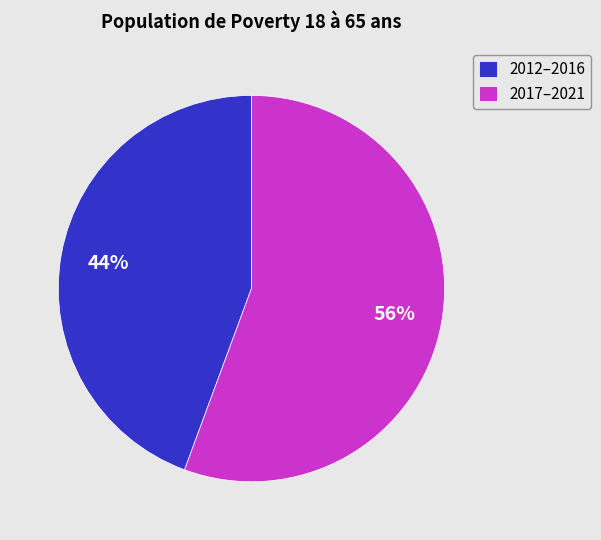

Which slice is the smallest?

2012–2016